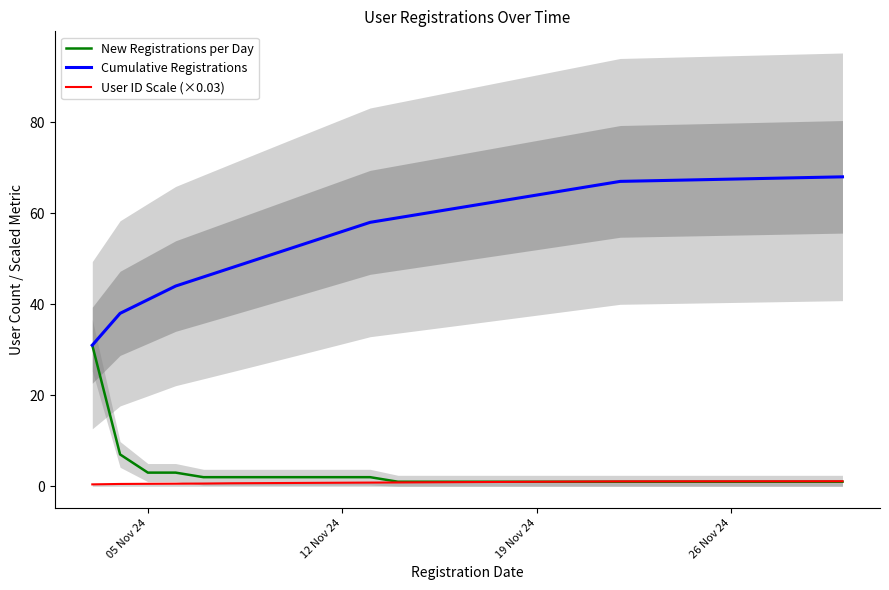

What is the maximum value for New Registrations per Day?

31.0